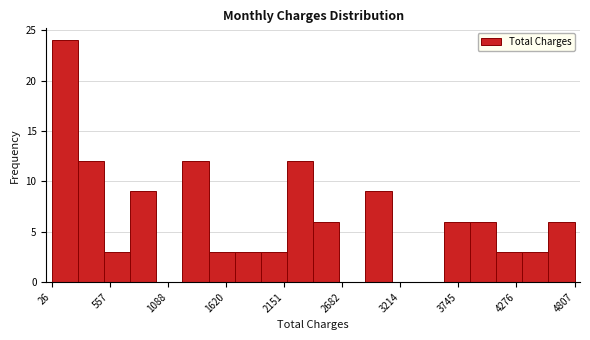

Read against the x-axis, roughly where is the centre of the tallest bar?

100